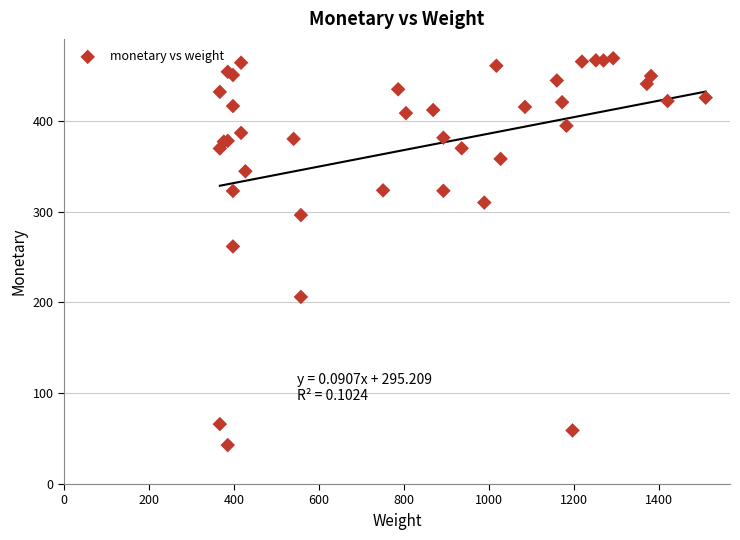

What Y value in the scatter plot is closest to 255?

261.6